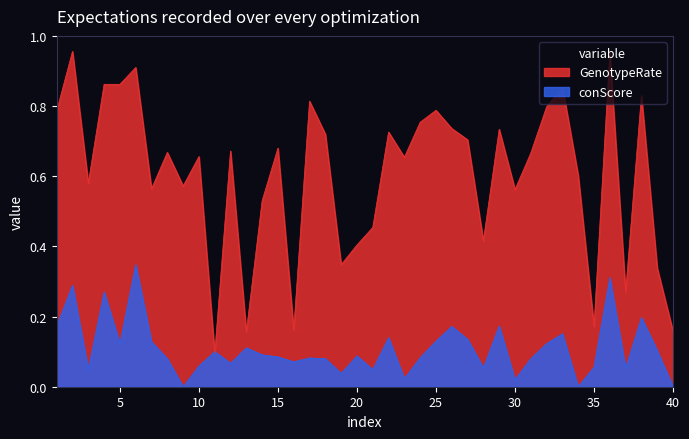

List the series in order of their overall mean, highest first.

GenotypeRate, conScore